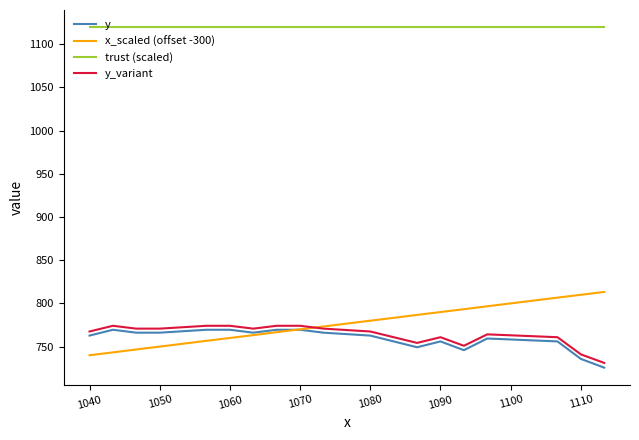

True or false: trust (scaled) and y_variant intersect in this chart.

False